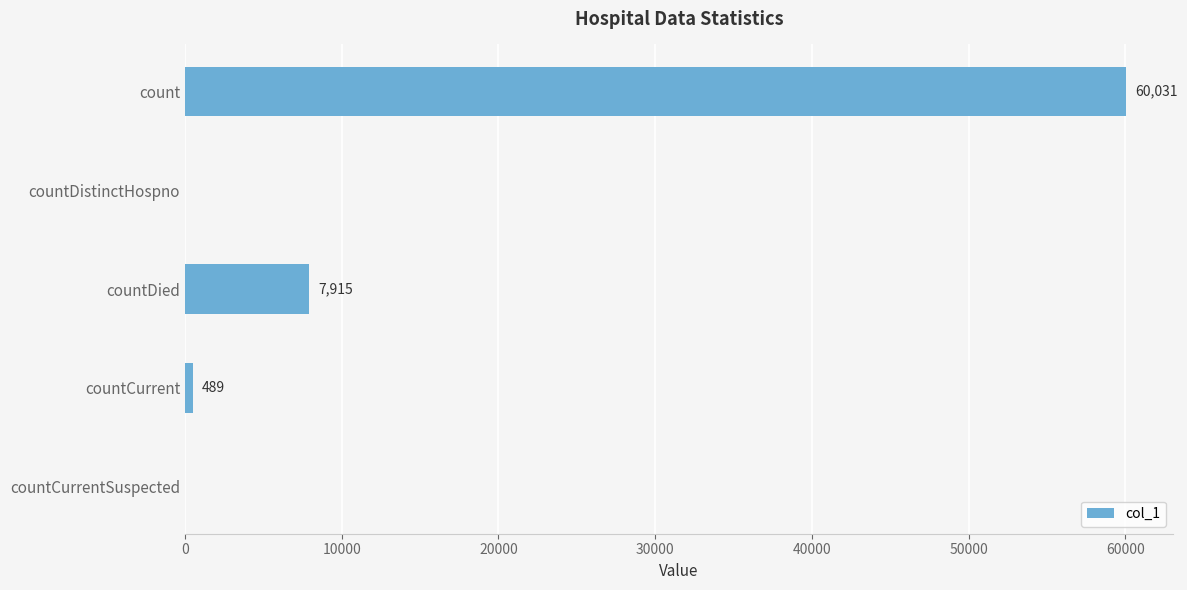

Is it true that the value at count is 60031?

True